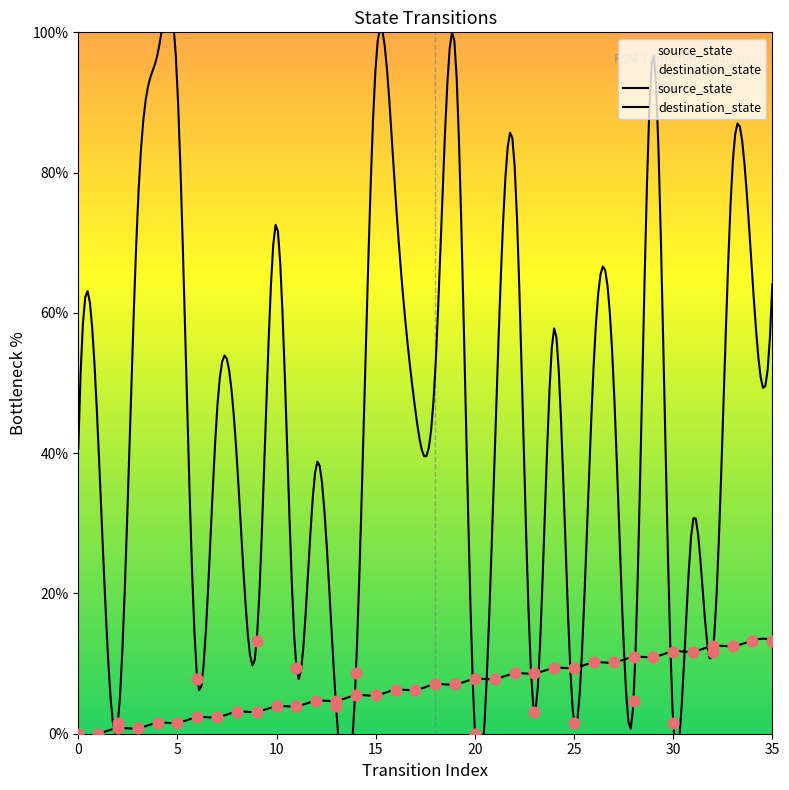

Approximately how many times larger is the value at 19 compared to 26?

0.7